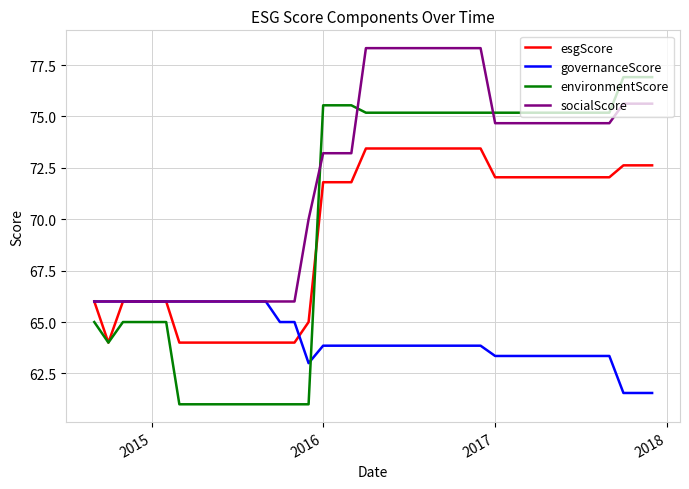

Which series has the largest total across all categories?

socialScore